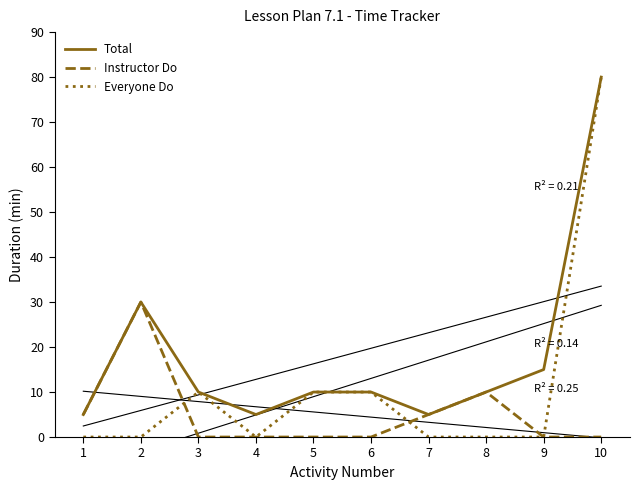

True or false: Instructor Do and Total cross at least once.

False